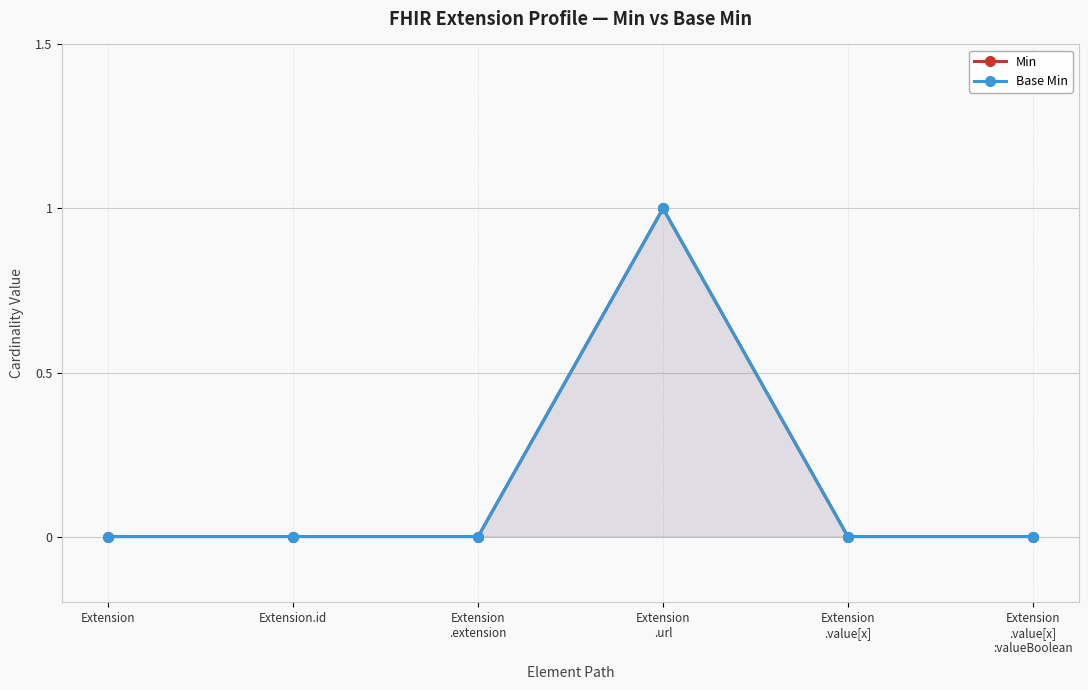

Does the chart have visible grid lines?

Yes